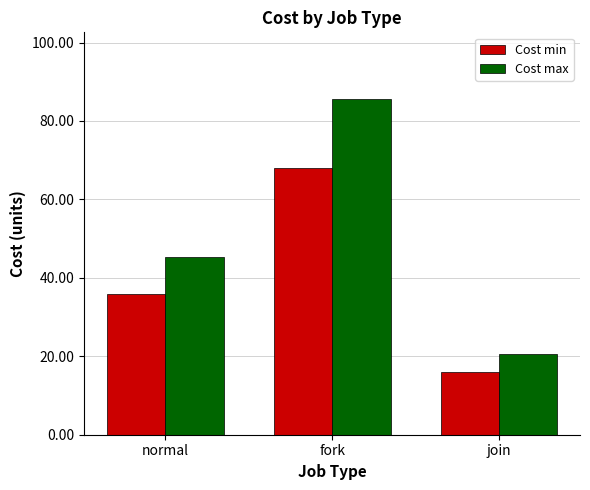

The Cost min series shows 25.9 at fork. True or false?

False